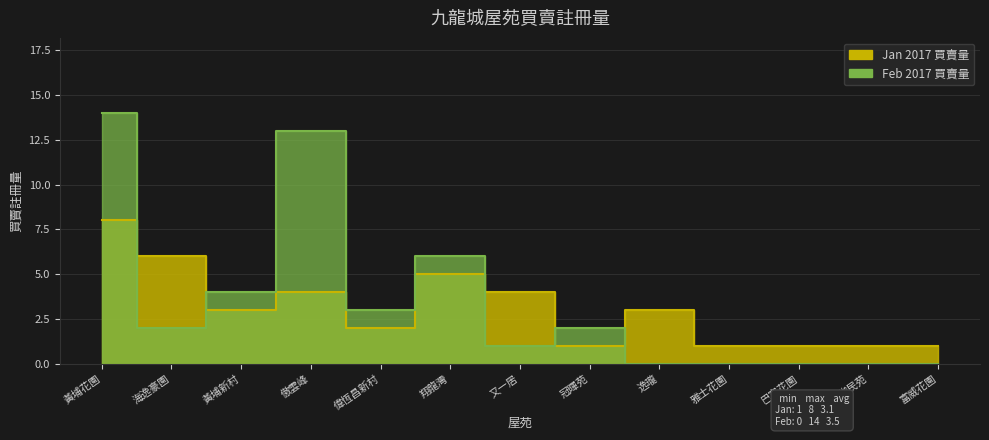

How many distinct data groups are displayed?

2